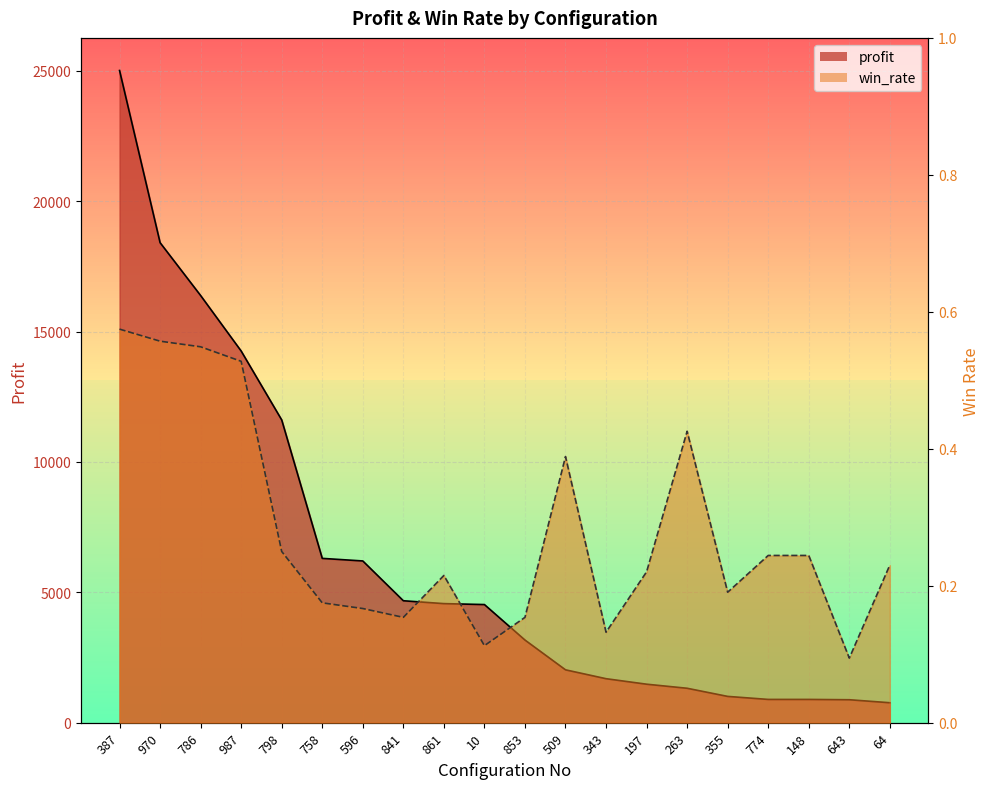

What is the label of the 3rd point from the left?

786